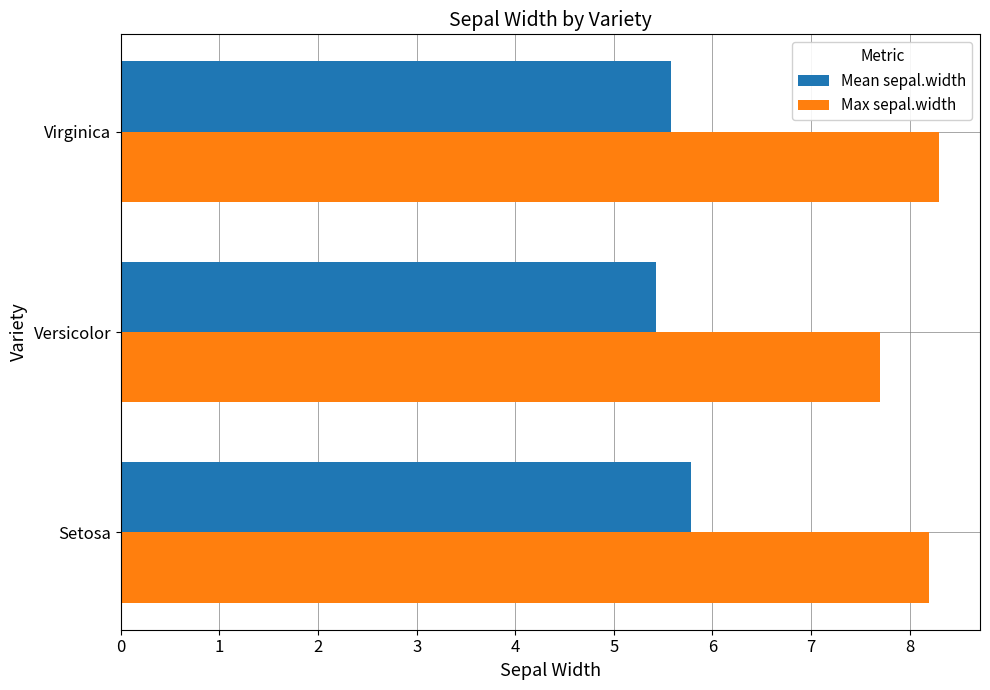

What is the difference between the maximum and minimum values in the Mean sepal.width series?

0.4